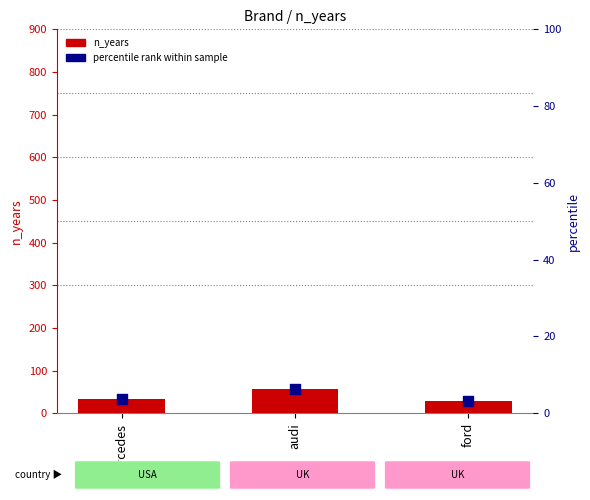

Which series contains the lowest Y value?

percentile rank within sample